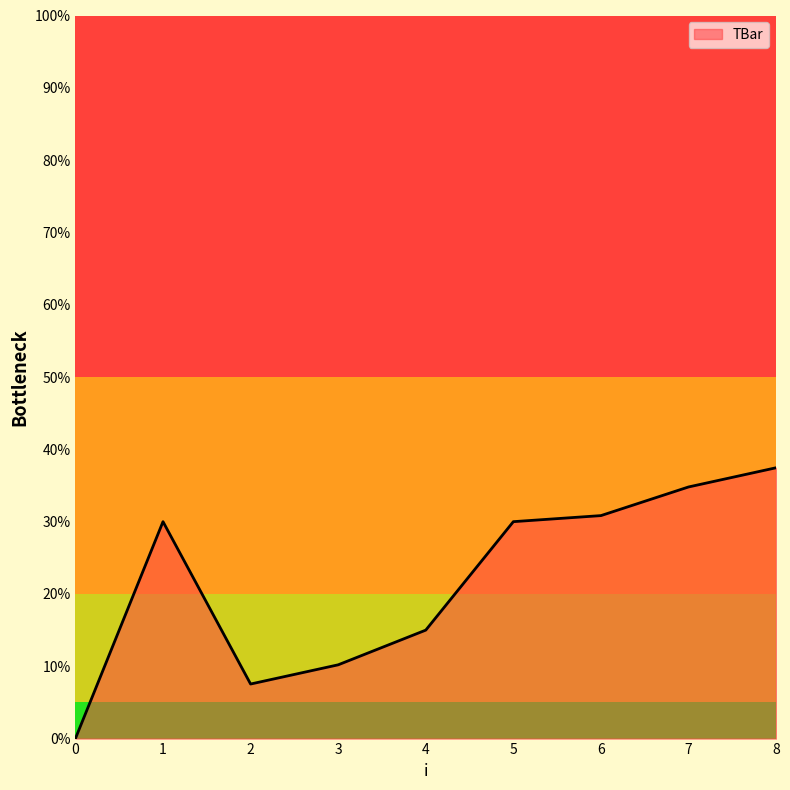

Where is the first local minimum?

2